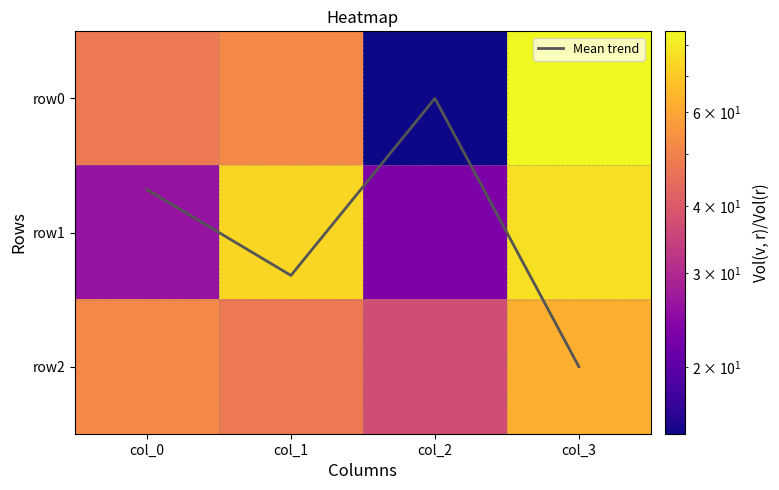

At which category is the sum across all series the highest?

col_3